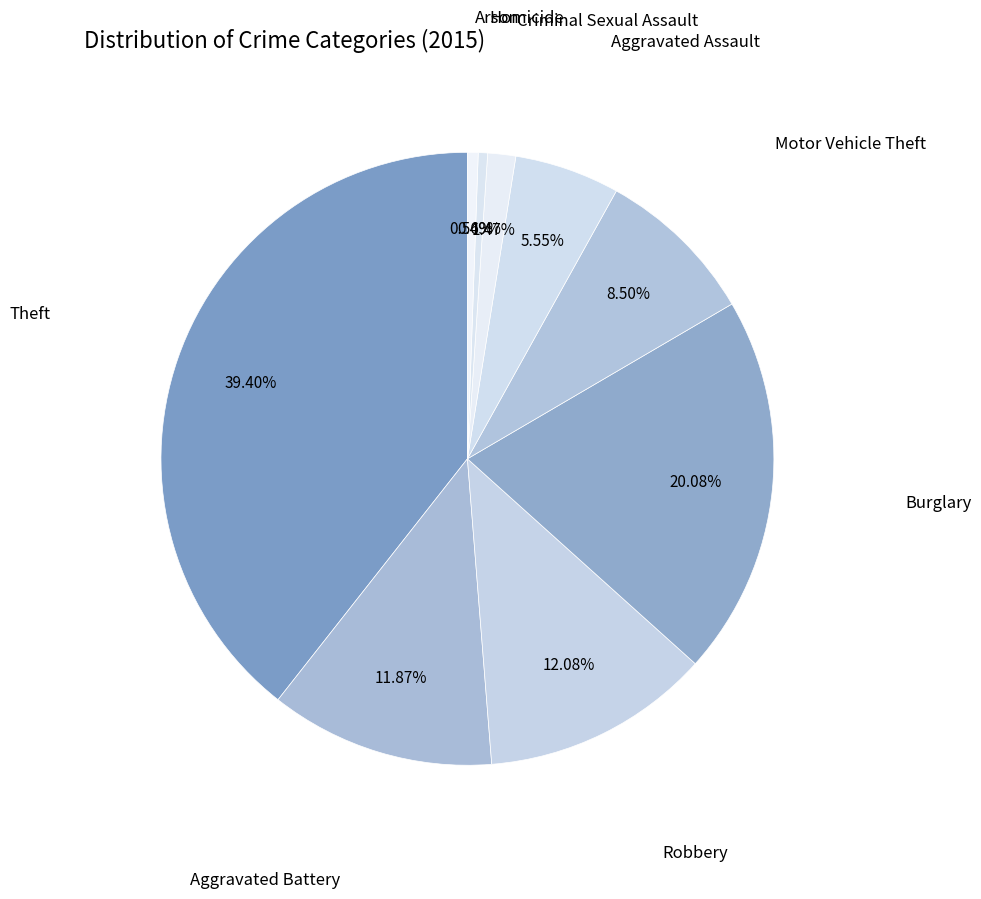

Is there any slice that represents more than half of the pie?

No